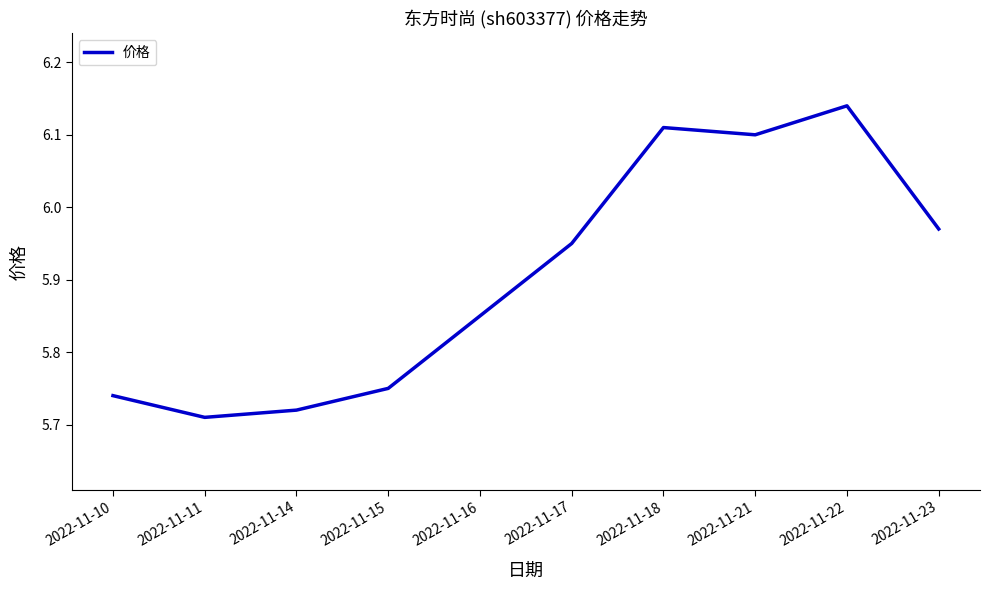

Is it true that the value at 2022-11-18 is 10.7?

False